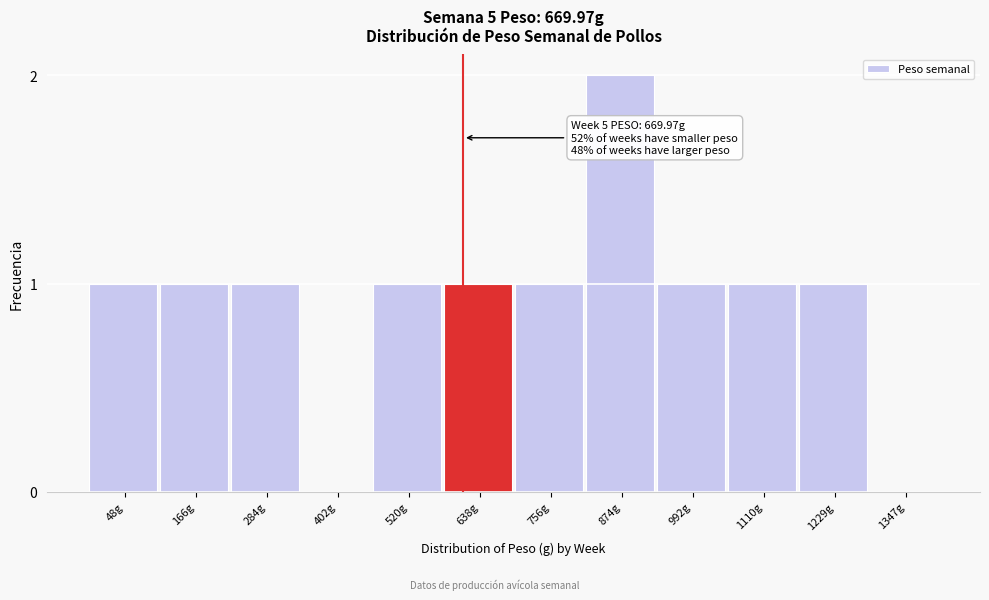

Reading left to right, list all the values displayed in this chart.

48g=1	166g=1	284g=1	402g=0	520g=1	638g=1	756g=1	874g=2	992g=1	1110g=1	1229g=1	1347g=0